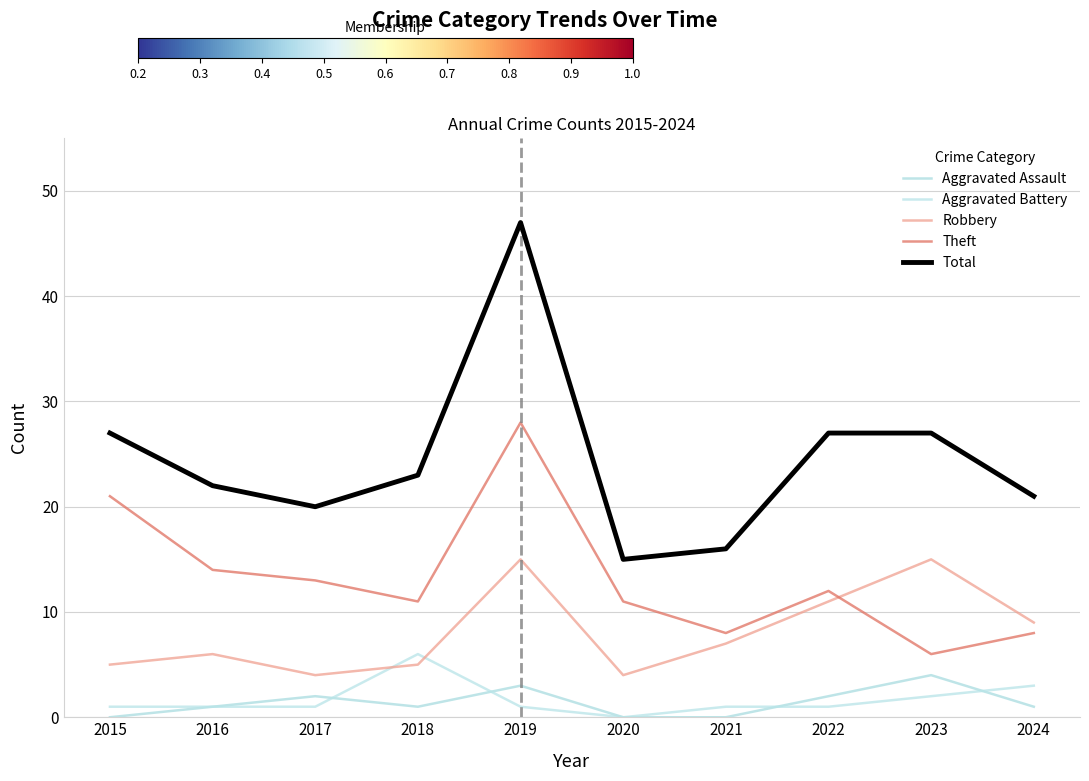

What is the average value of the Aggravated Assault series?

1